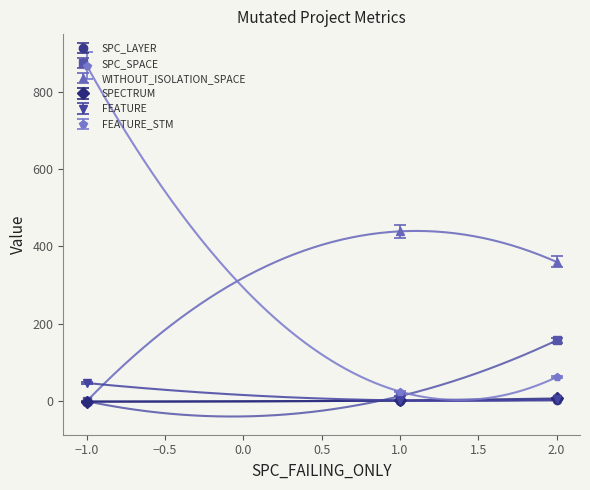

Is this an area chart (filled region under the line)?

No